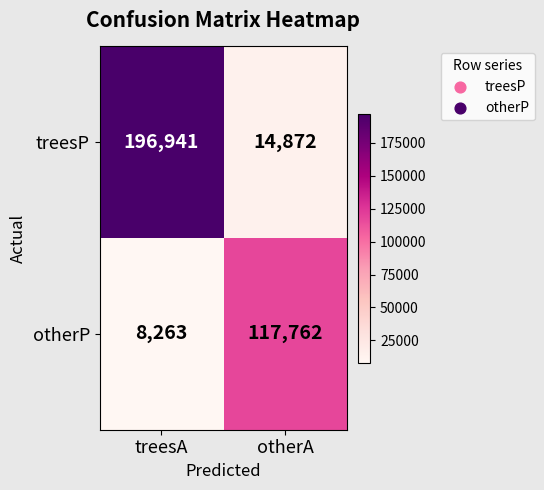

Which series has the largest total across all categories?

treesP